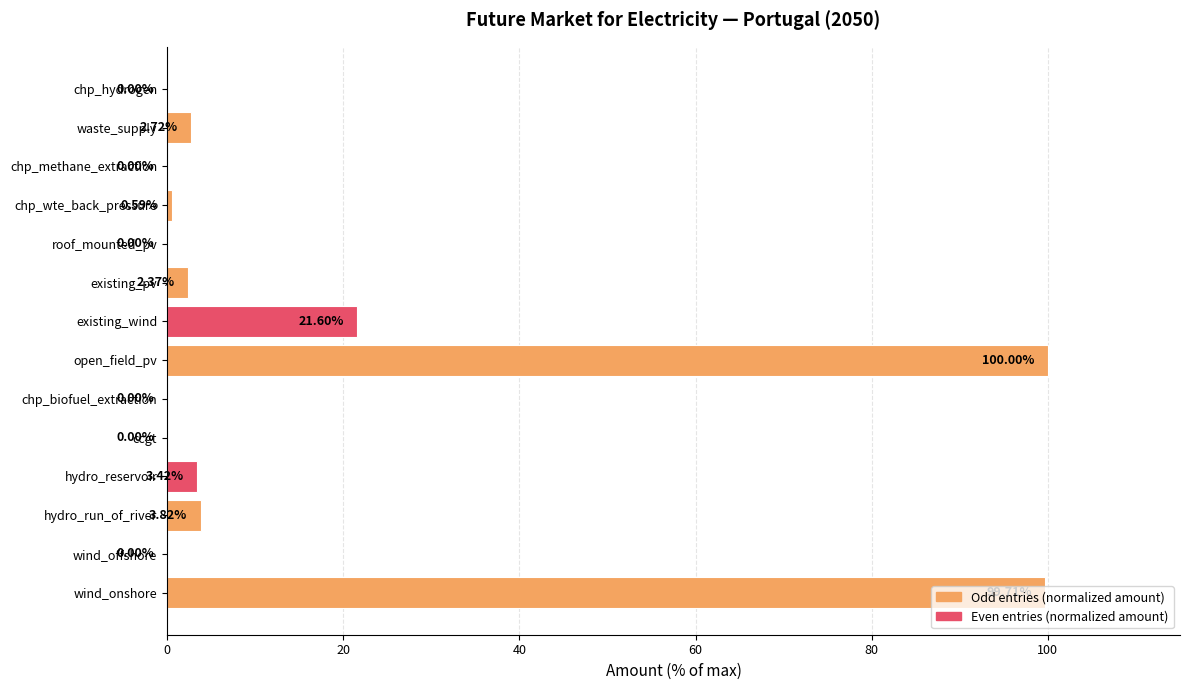

What is the change in value from open_field_pv to roof_mounted_pv?

-100.0